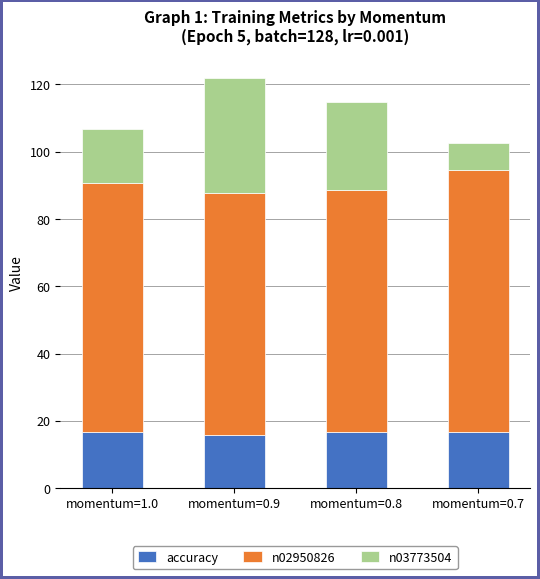

The accuracy series shows 16.7 at momentum=0.8. True or false?

True